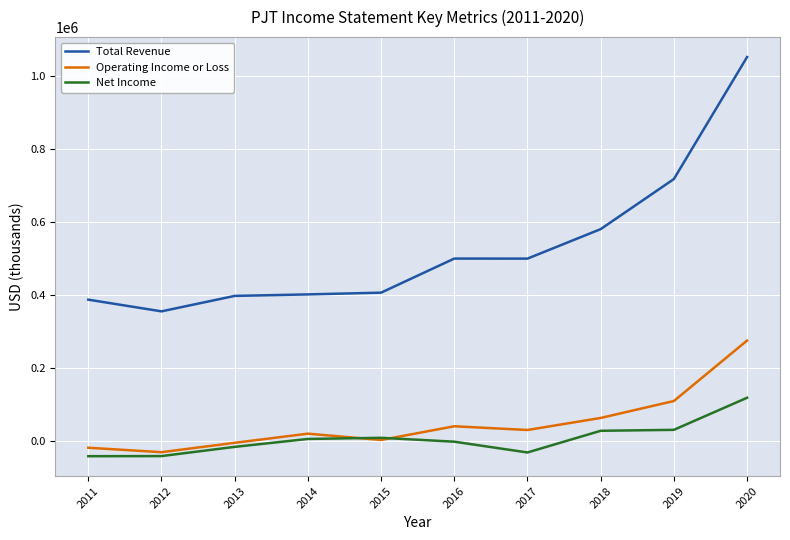

What is the maximum value for Net Income?

117500